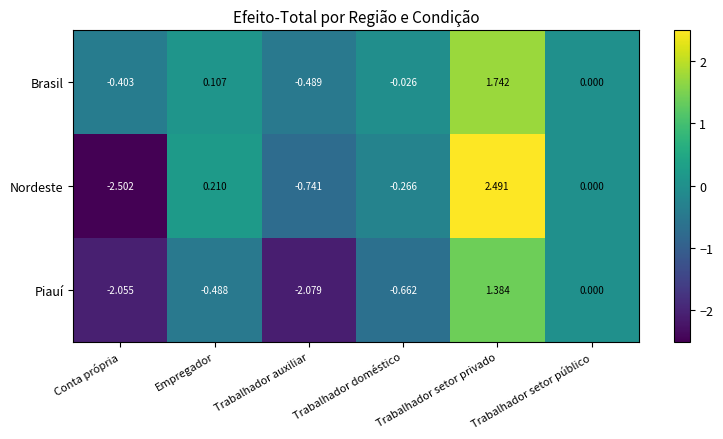

Which series has the largest total across all categories?

Brasil